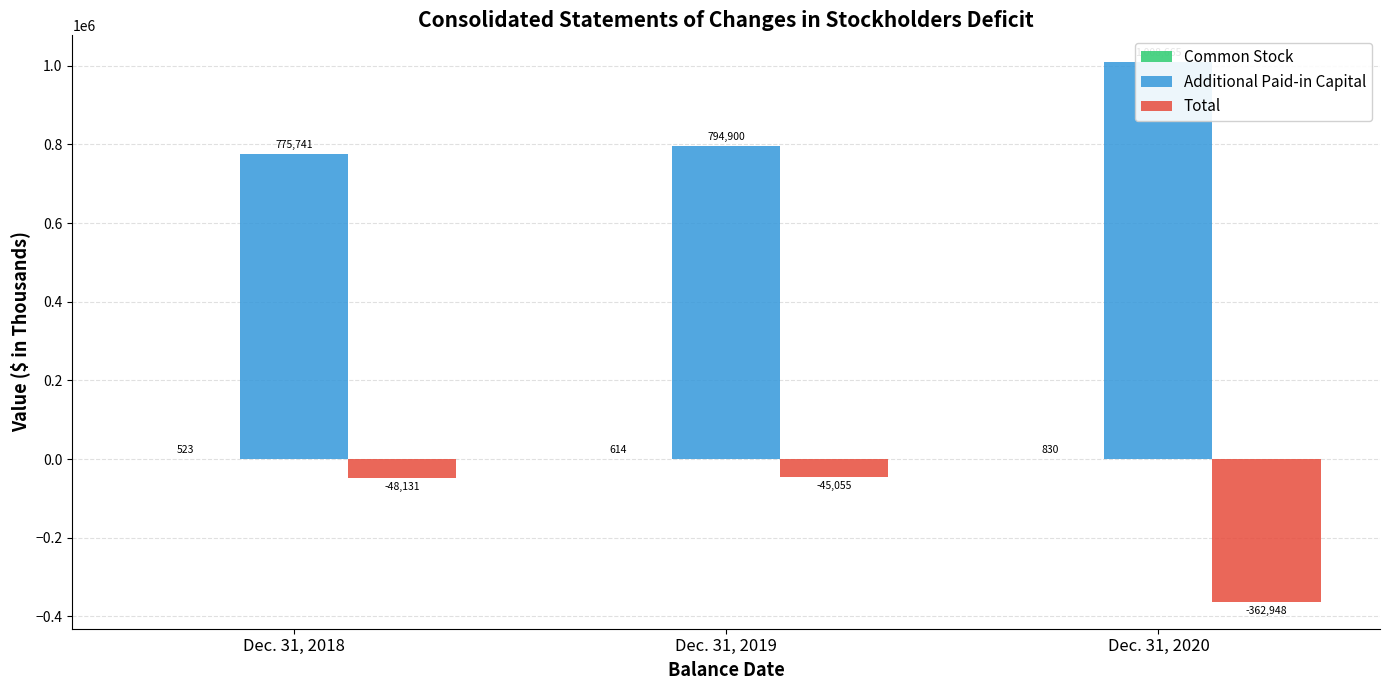

List the labels in order of Total value, largest first.

Dec. 31, 2019, Dec. 31, 2018, Dec. 31, 2020